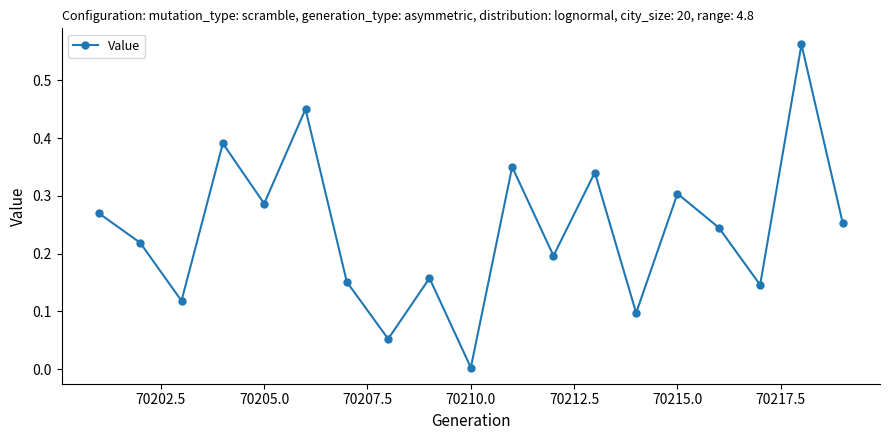

How many interior local valleys (lower than both neighbors) does the data have?

7